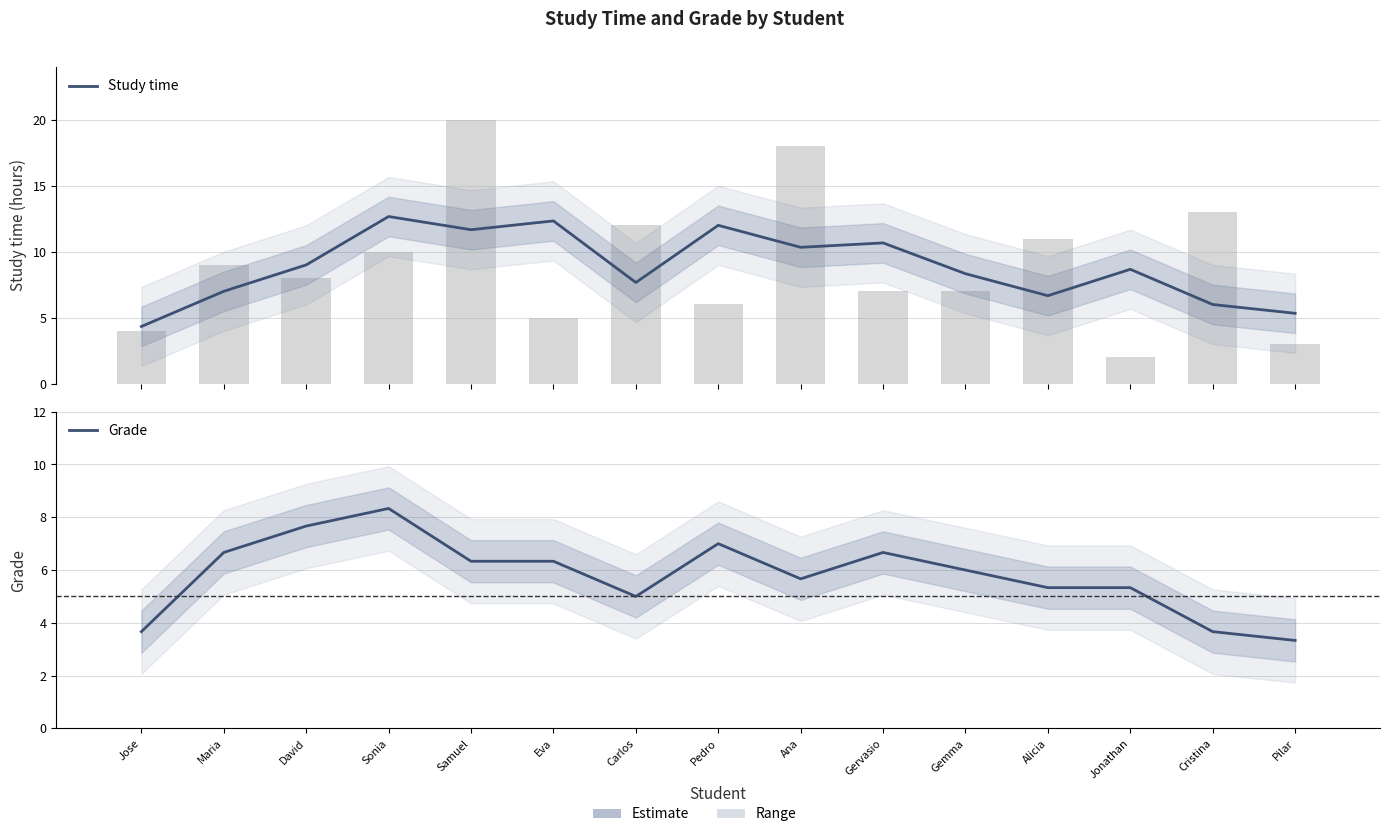

What is the difference between the second highest and second lowest values in the Study time series?

7.0